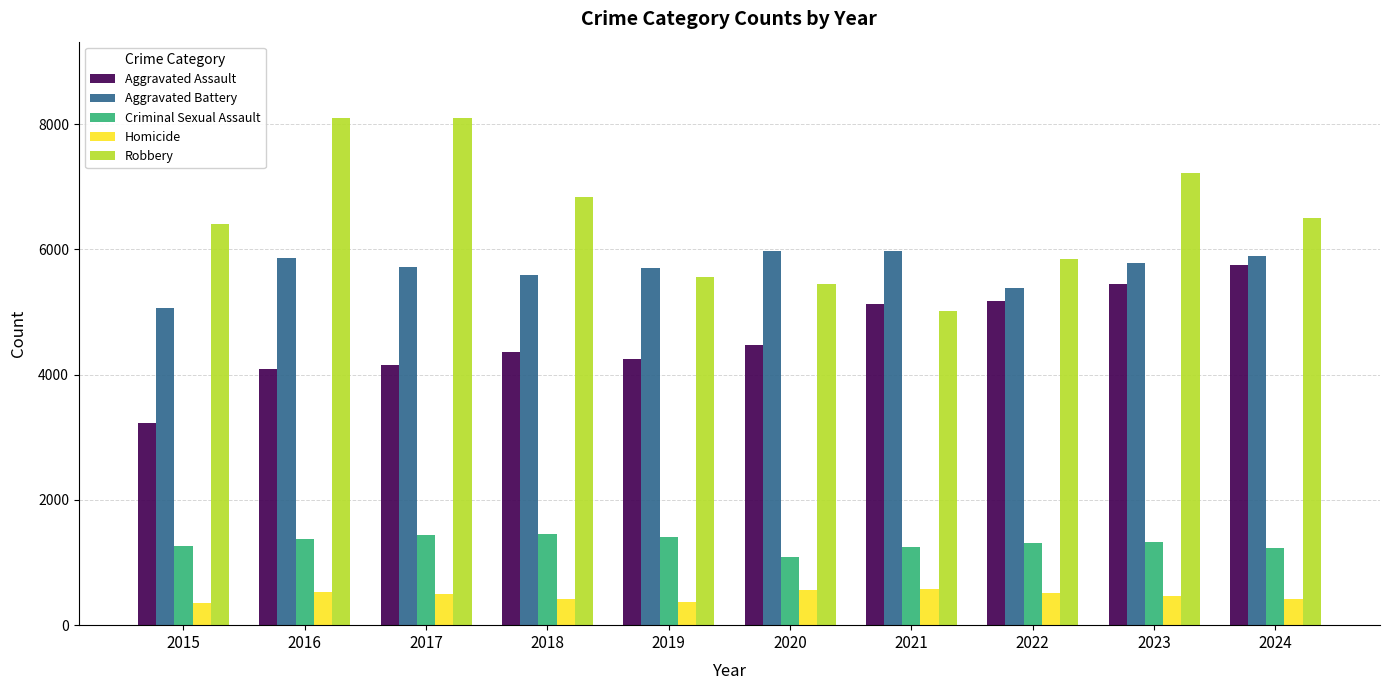

What is the total value across all series at 2021?

17930